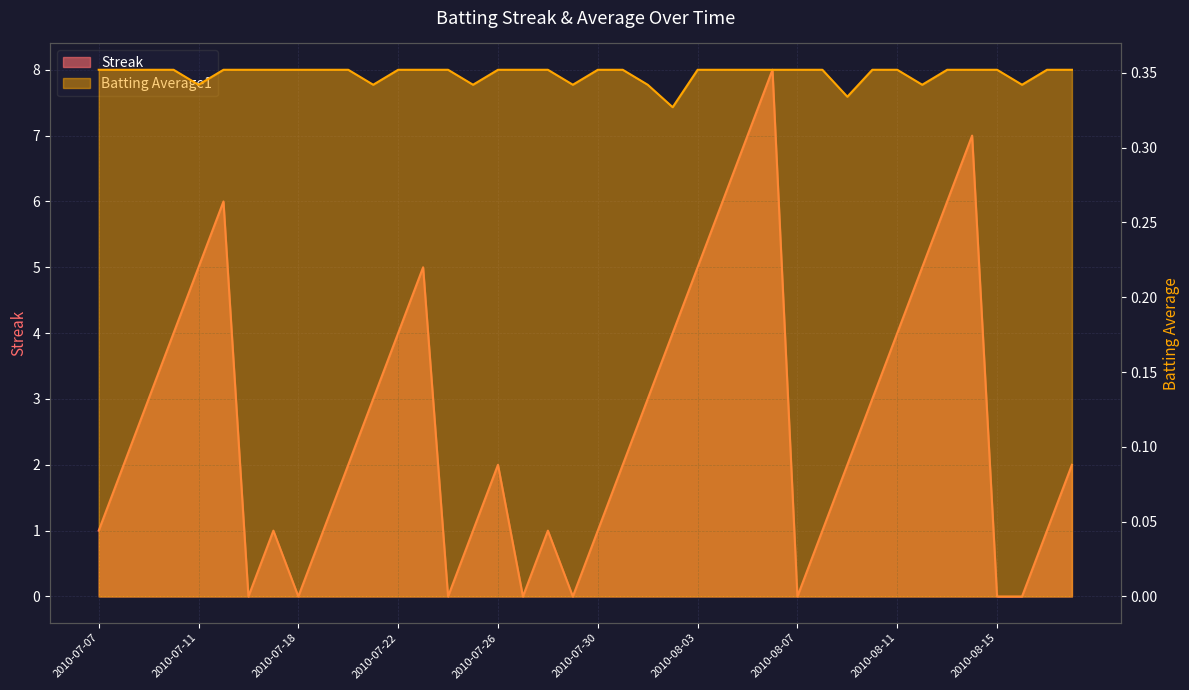

Count the Batting Average1 values in the range 0 to 1.

40